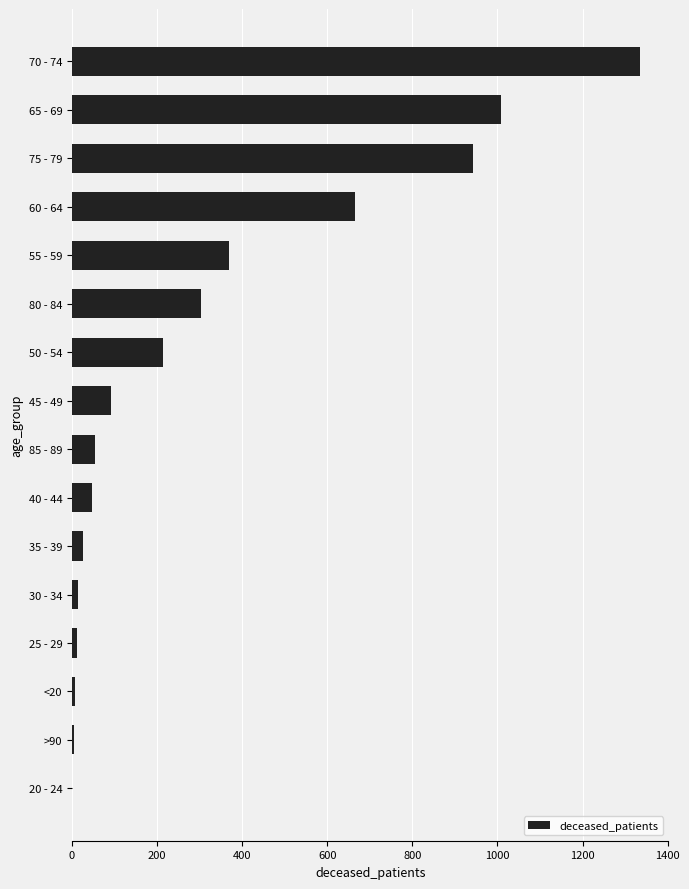

Between 65 - 69 and 40 - 44, which is larger?

65 - 69